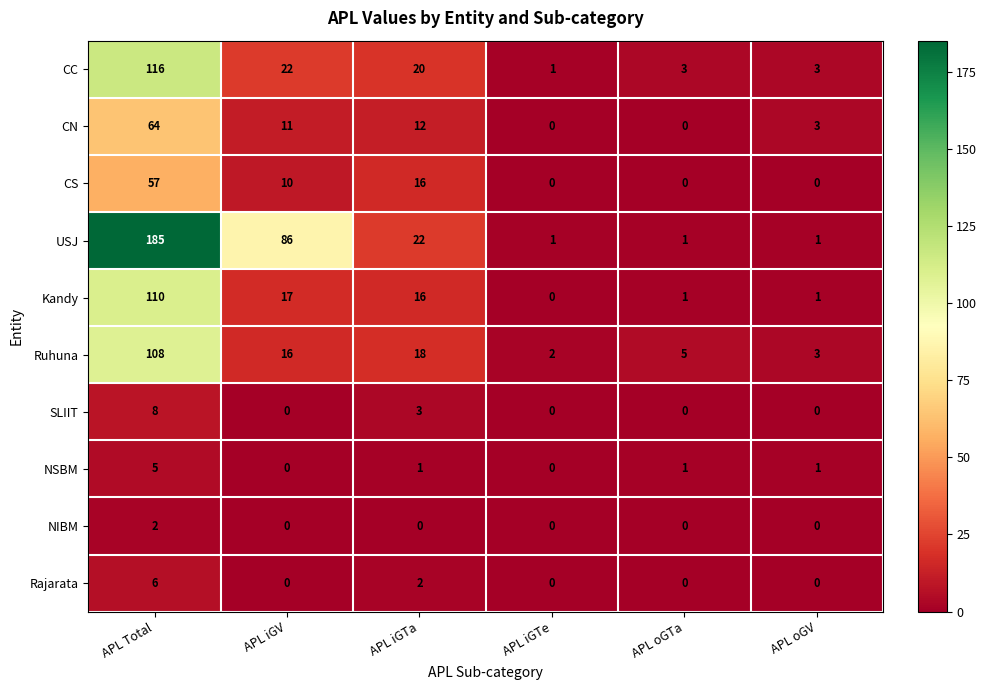

What is the sum of the CN values at APL iGTe and APL iGTa?

12